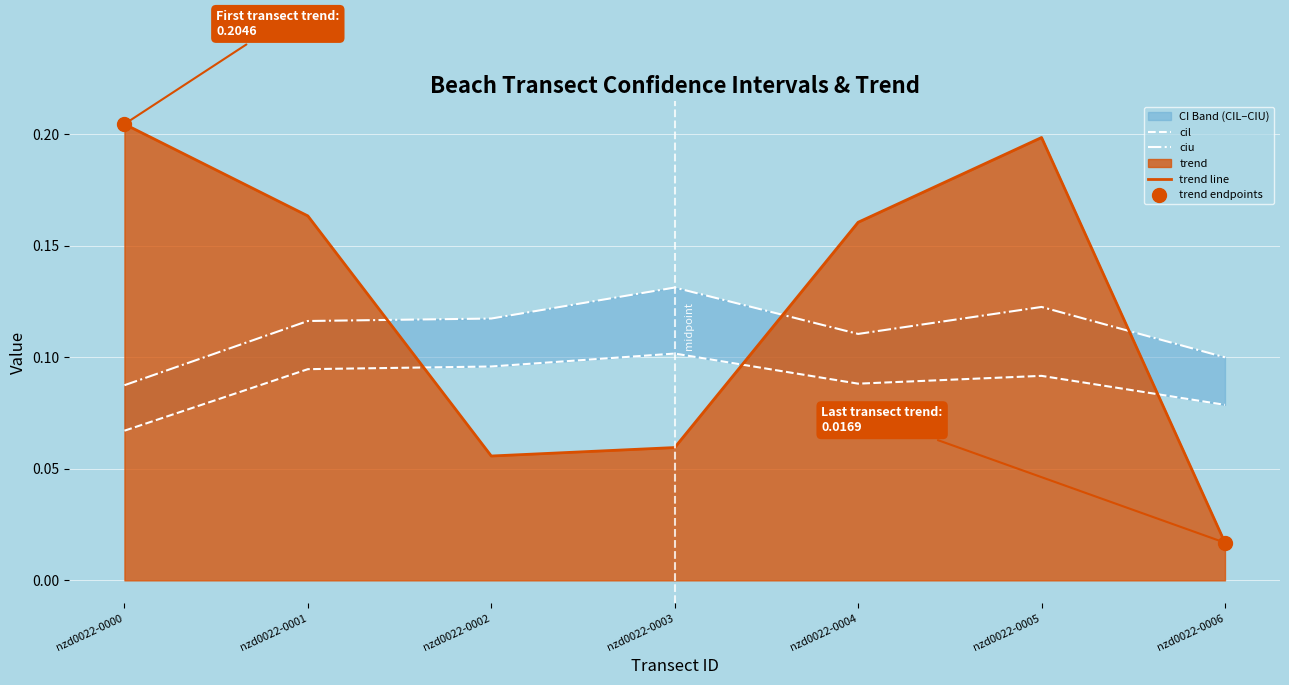

The trend line series shows 0.1 at nzd0022-0005. True or false?

False